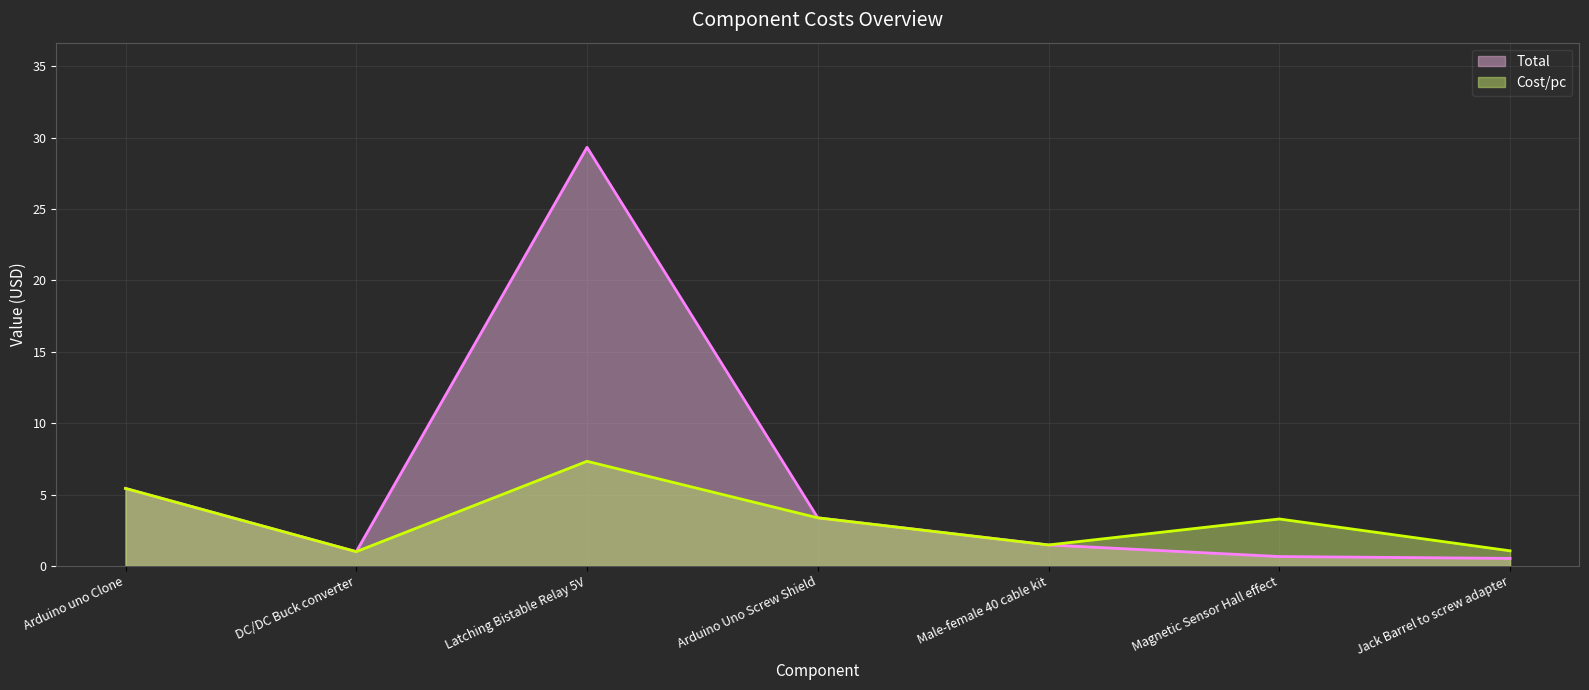

True or false: Total and Cost/pc cross at least once.

False